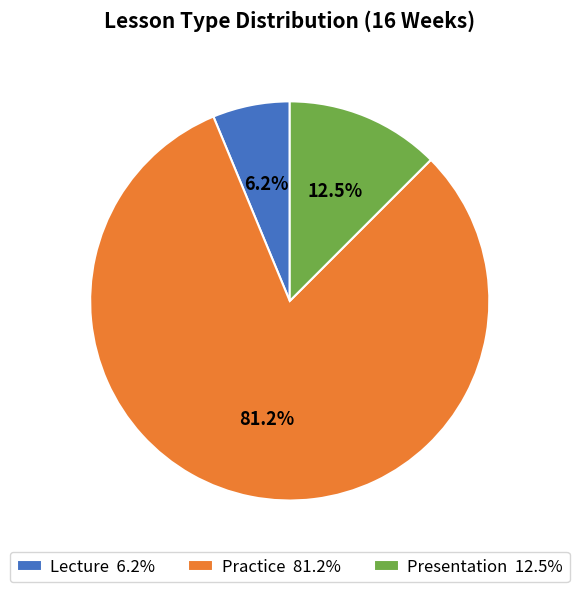

What percentage is the Lecture slice, to the nearest percent?

6%